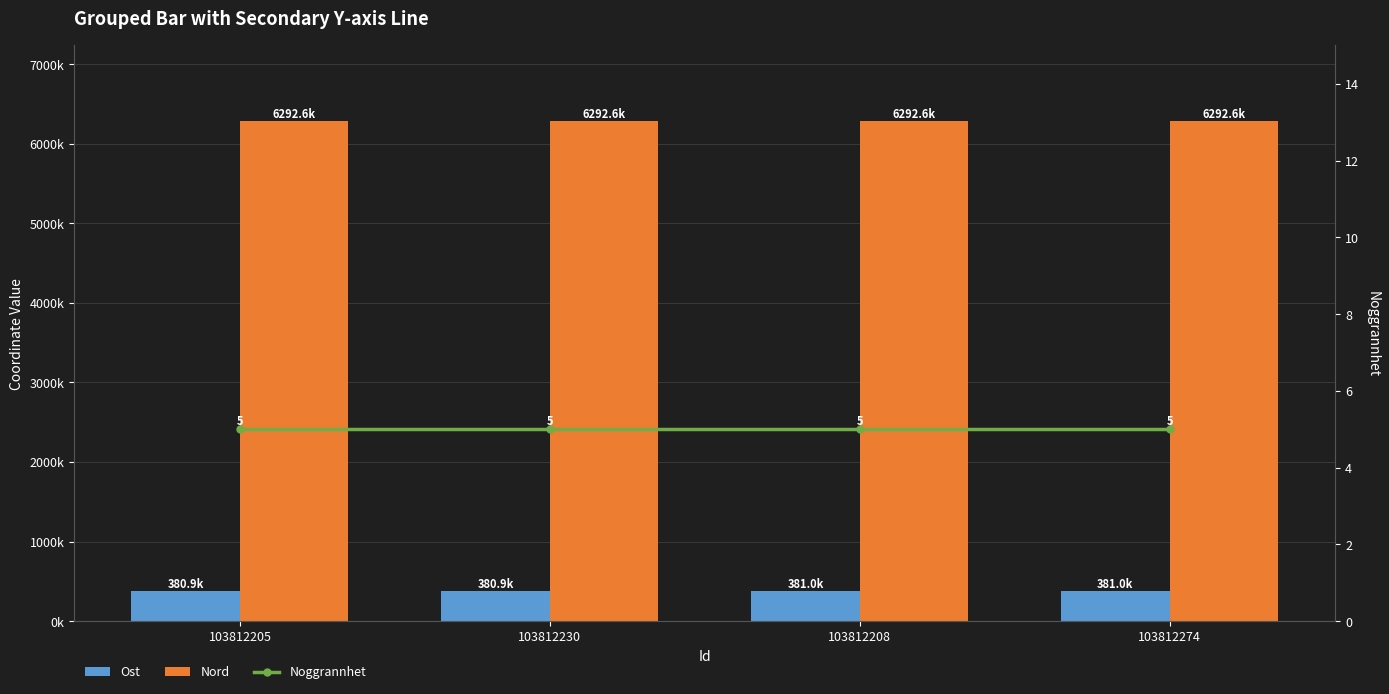

Between 103812230 and 103812208, which is larger?

103812208